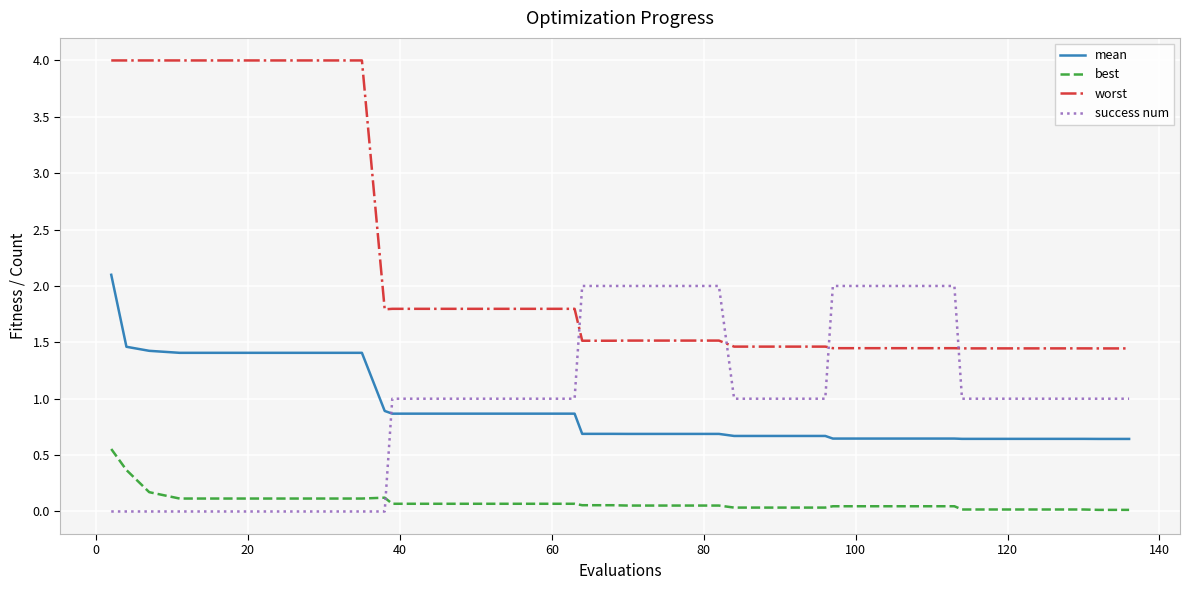

Which series has the largest range (max minus min)?

worst